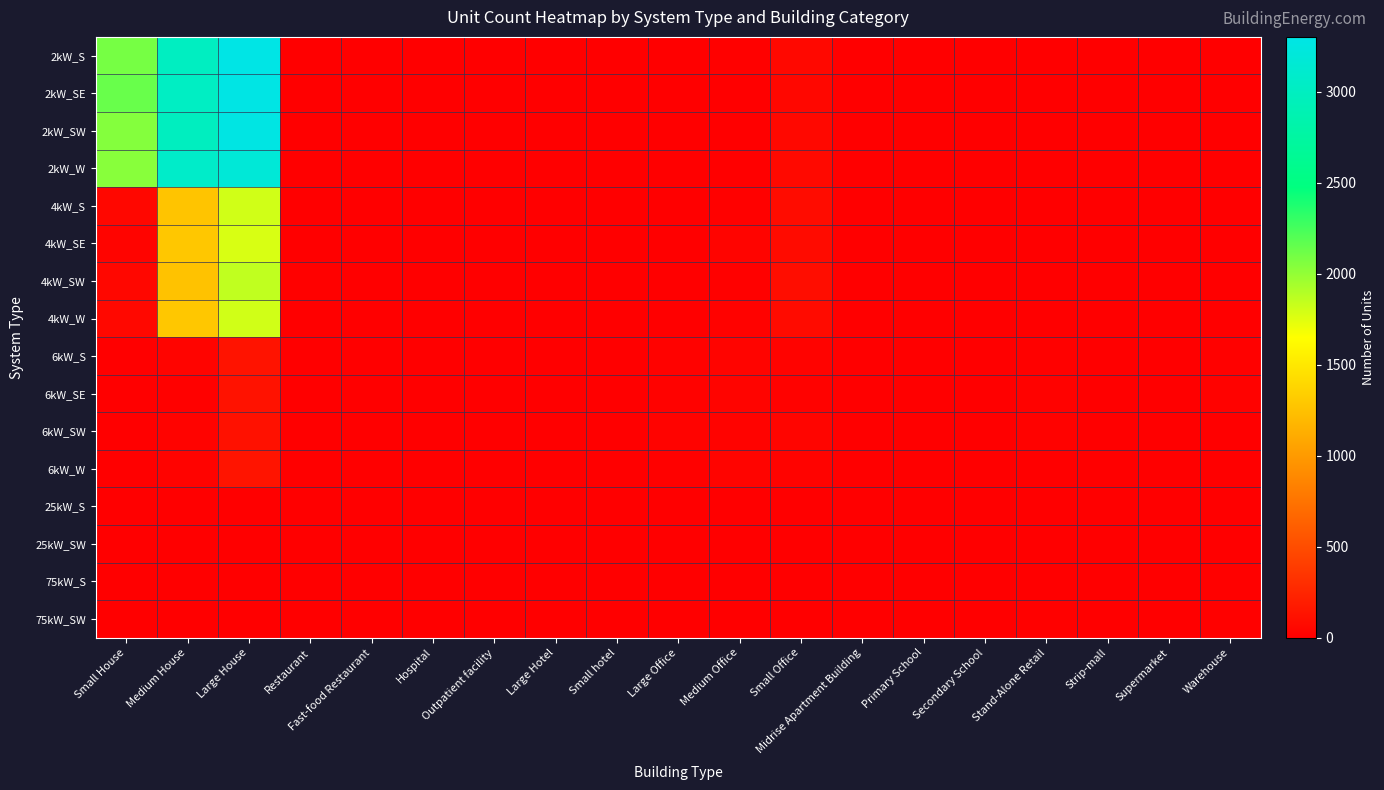

Which series has the widest spread of values?

2kW_S